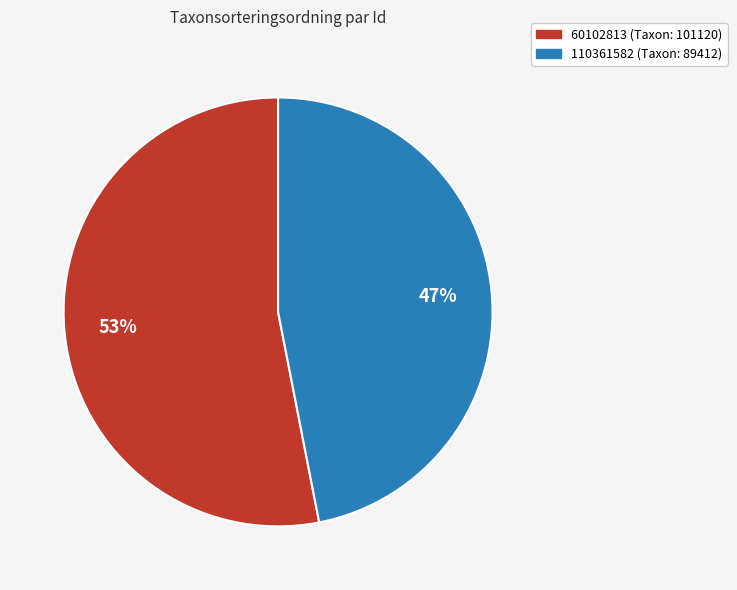

Which category accounts for the majority?

60102813